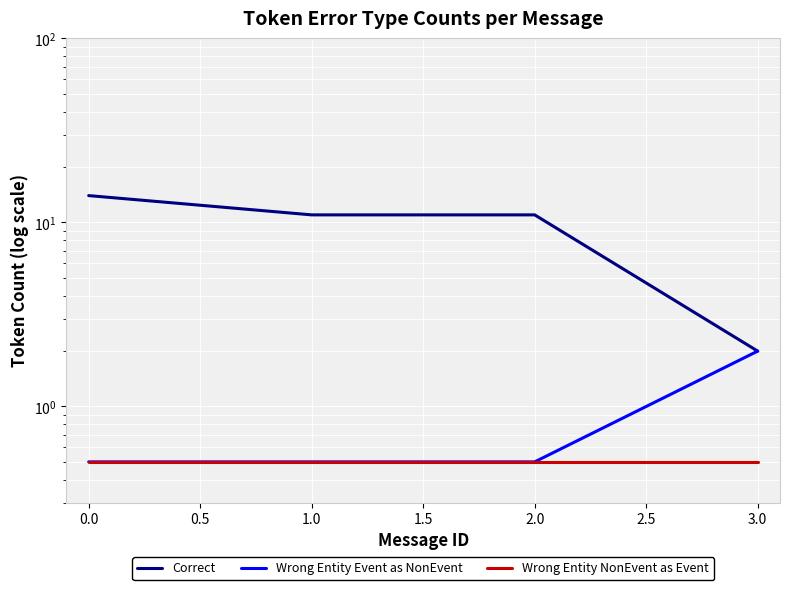

How many categories are shown in the chart?

4